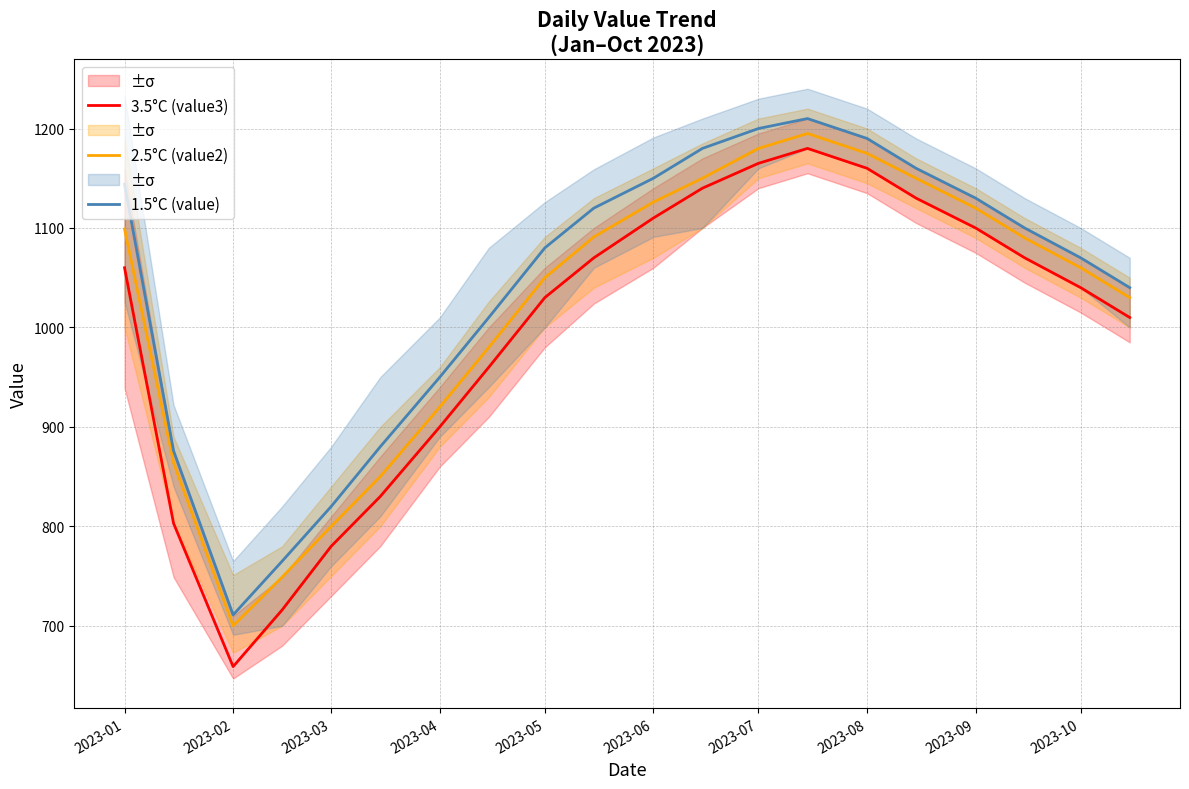

How many distinct data groups are displayed?

3